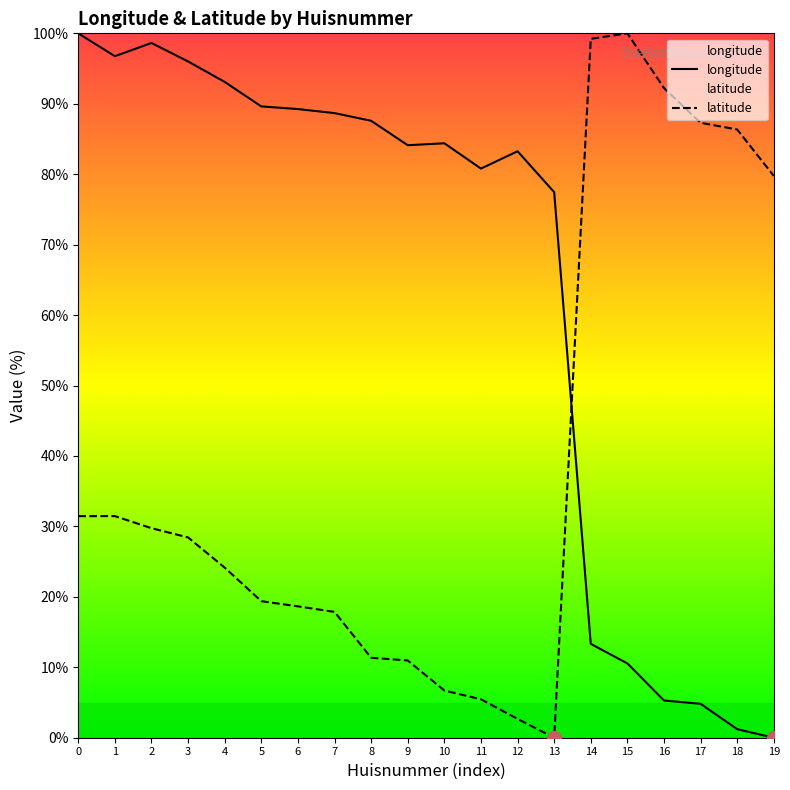

Which category has the lowest value in the latitude series?

13